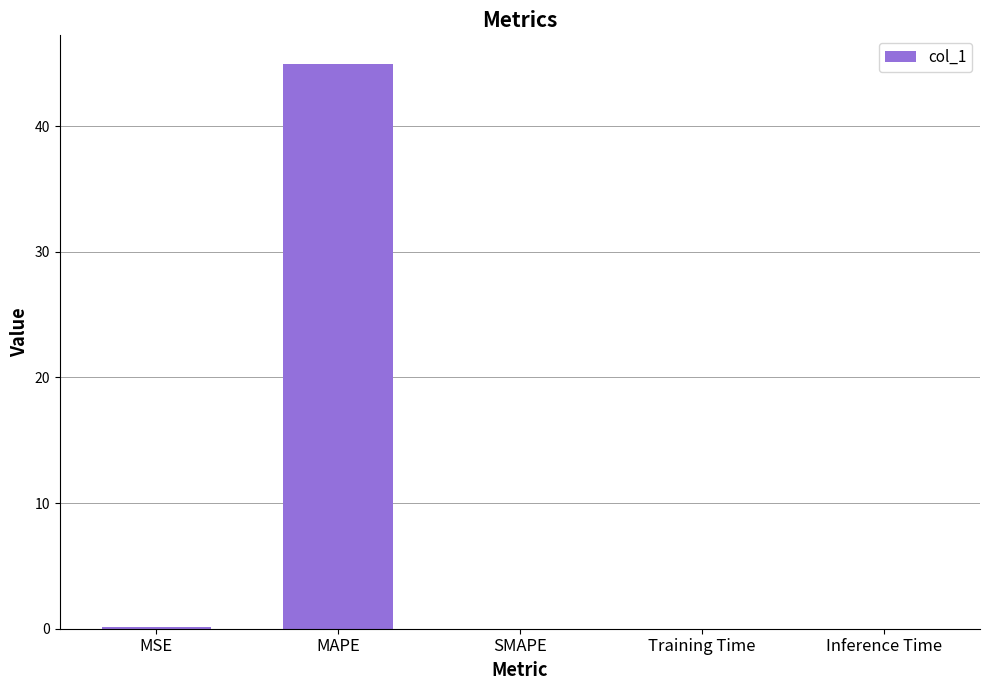

What is the greatest value displayed?

45.0